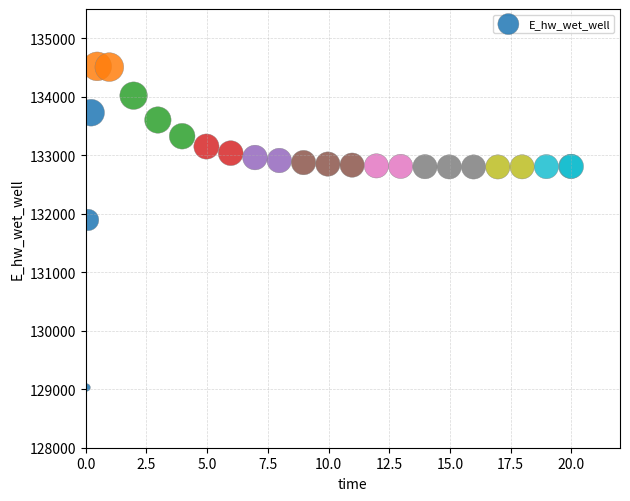

What Y value in the scatter plot is closest to 131774?

131893.7